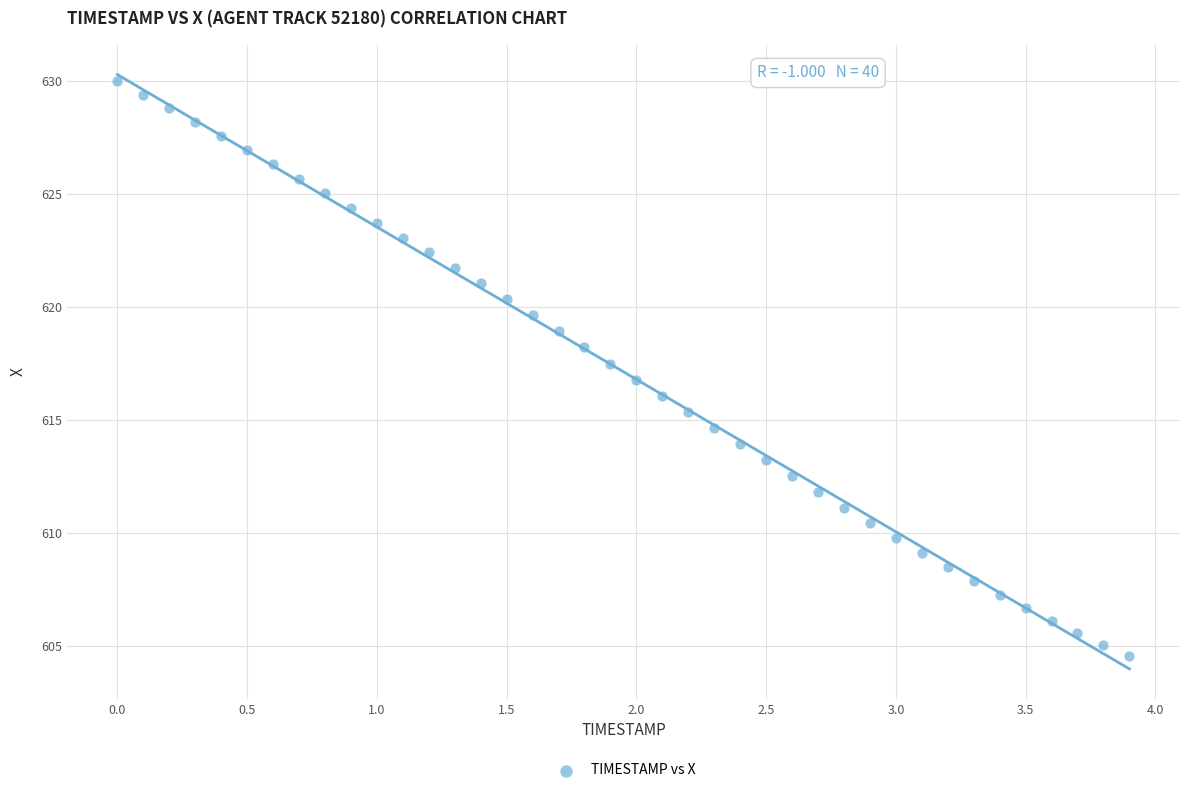

What is the range of Y values (max minus min)?

25.4